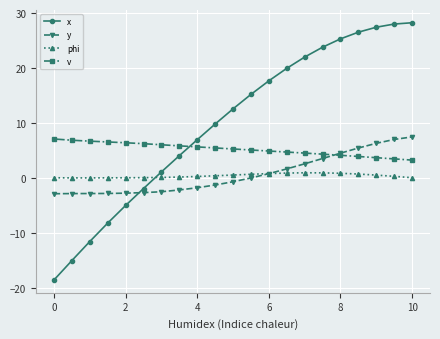

Which series ends up on top after the final intersection of x and v?

x